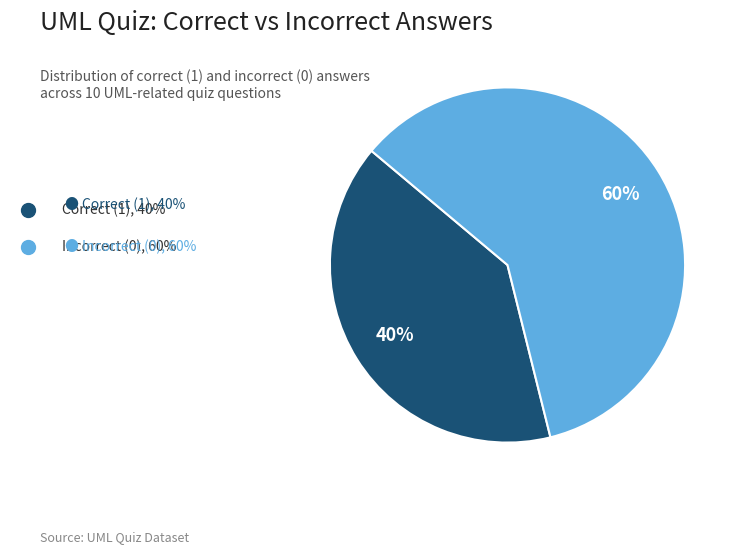

To the nearest percent, what is the difference between the largest and smallest slice percentages?

20%